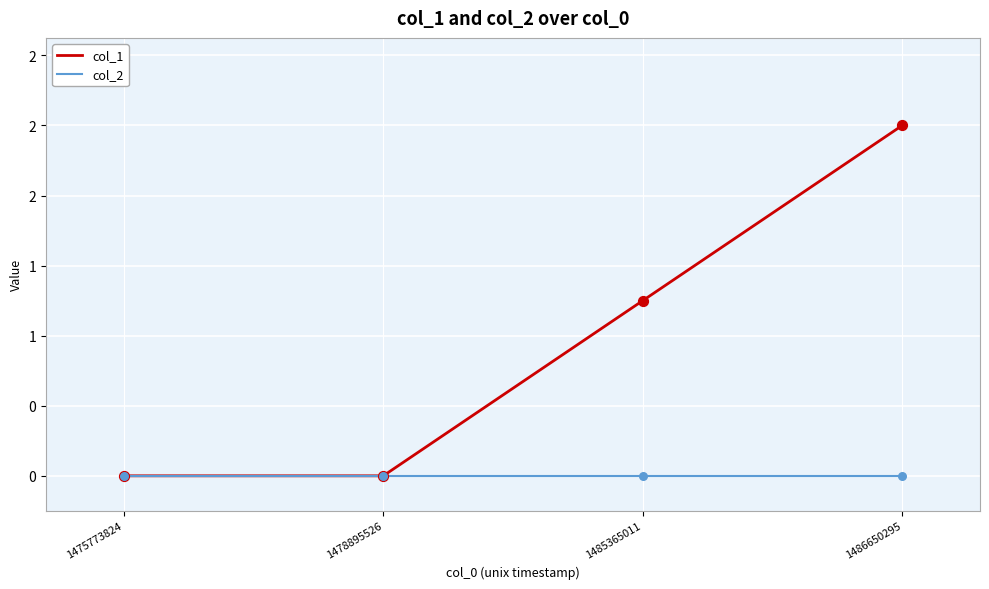

What are all the series names shown in the legend?

col_1, col_2